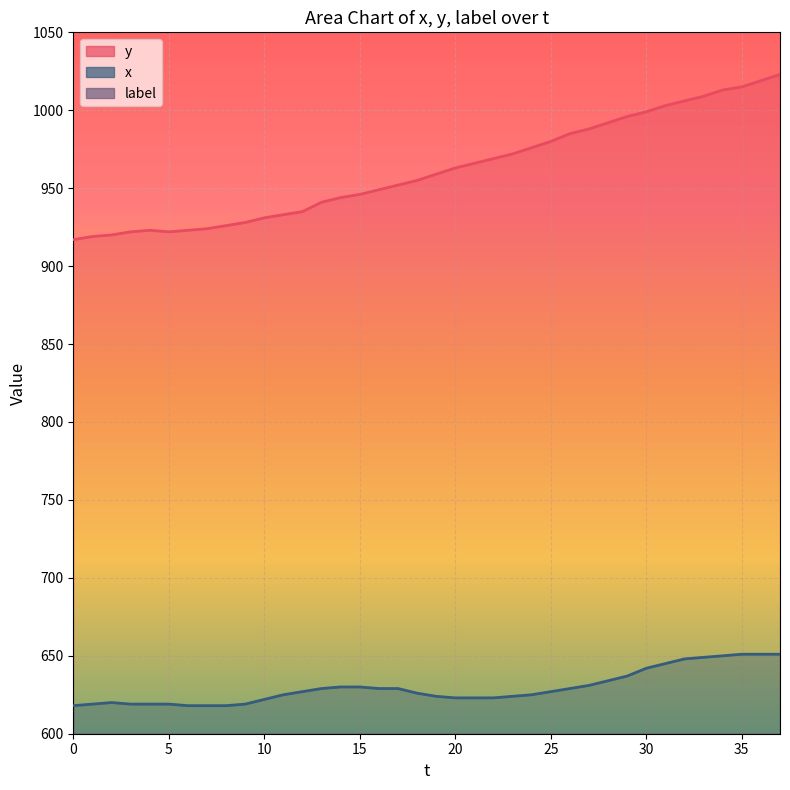

How many data points does each series have?

38